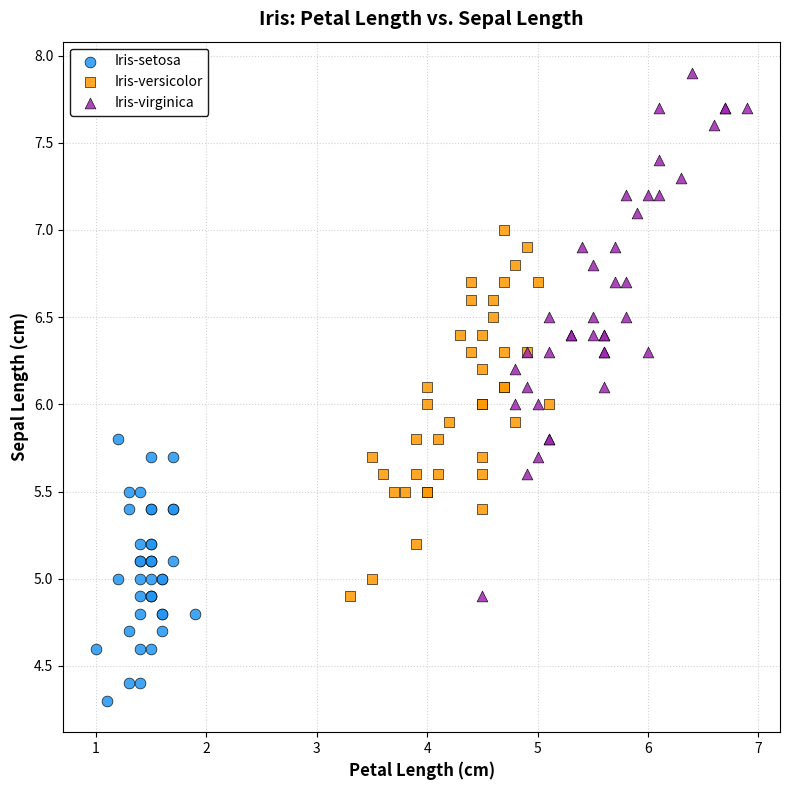

Which series reaches the minimum Y coordinate?

Iris-setosa